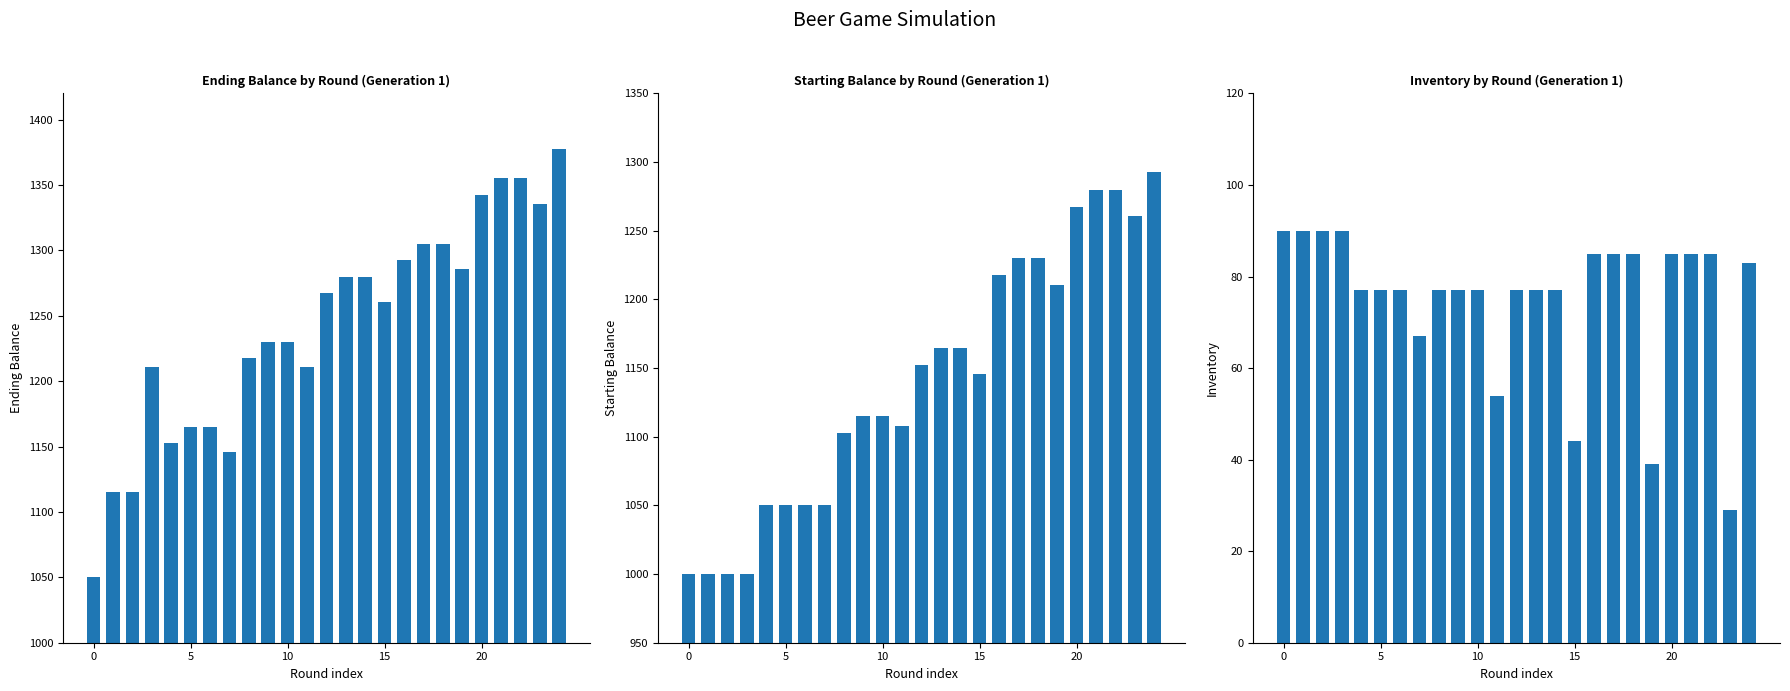

What is the sum of all starting_balance values?

28536.5